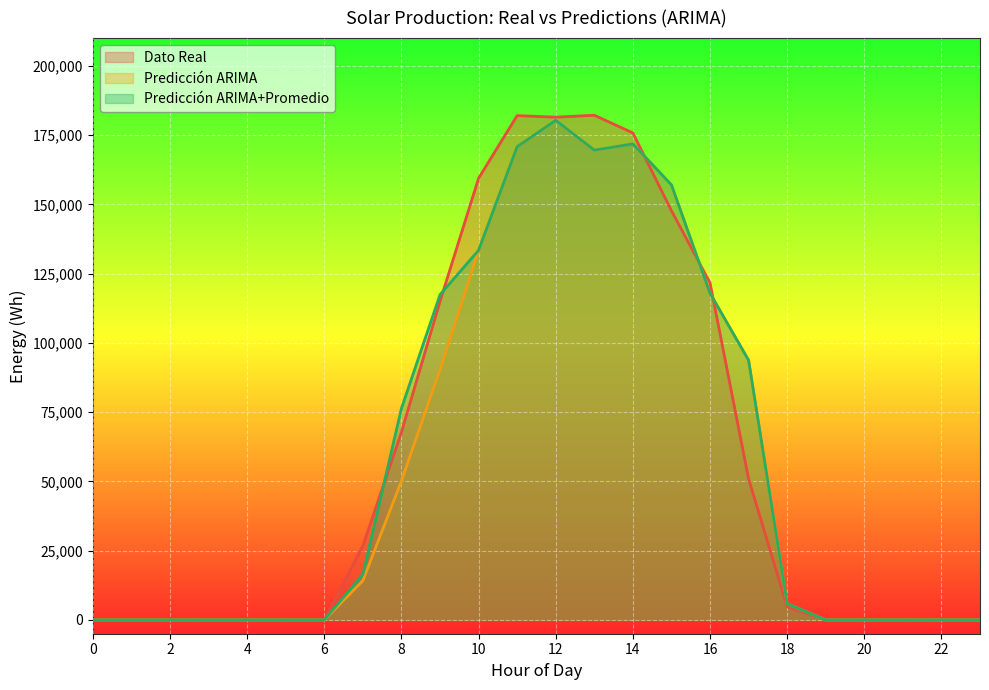

What is the greatest value displayed?

182154.0